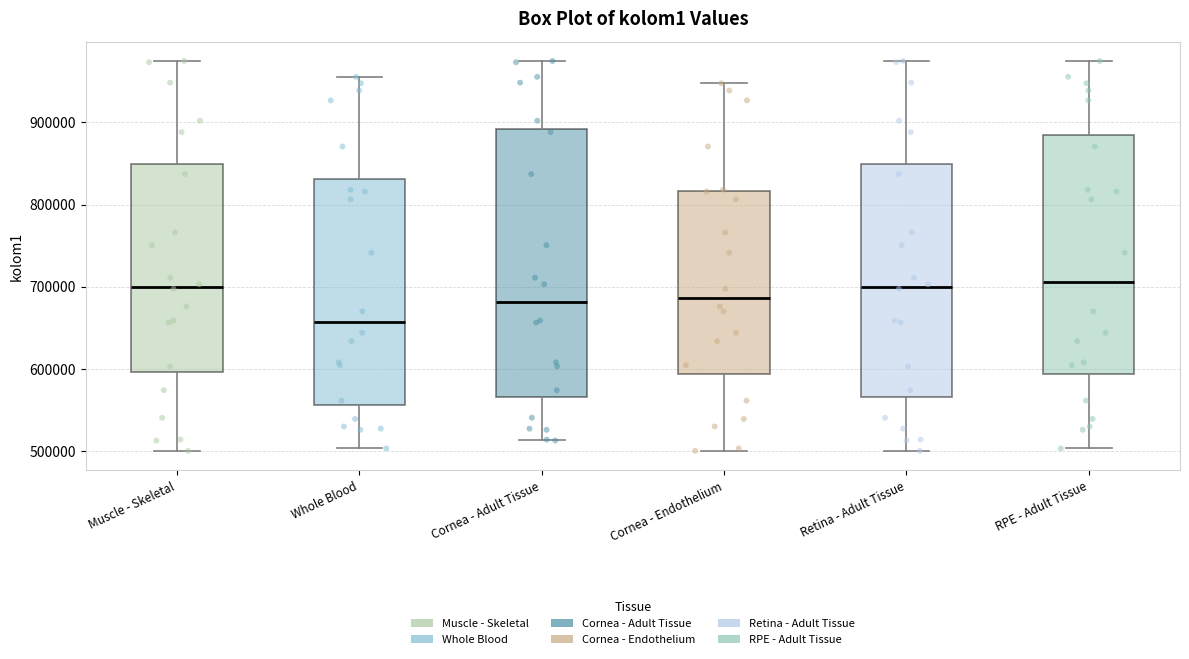

Reading left to right, read every box against the y-axis: the position of its median line, the range the box covers, and the ends of its whiskers. The values are not printed on the chart, so give them approximately, as read against the axis.

Muscle - Skeletal: median 700000, box 600000 to 850000, whiskers 500000 to 970000
Whole Blood: median 660000, box 560000 to 830000, whiskers 500000 to 960000
Cornea - Adult Tissue: median 680000, box 570000 to 890000, whiskers 510000 to 970000
Cornea - Endothelium: median 690000, box 590000 to 820000, whiskers 500000 to 950000
Retina - Adult Tissue: median 700000, box 570000 to 850000, whiskers 500000 to 970000
RPE - Adult Tissue: median 710000, box 590000 to 880000, whiskers 500000 to 970000